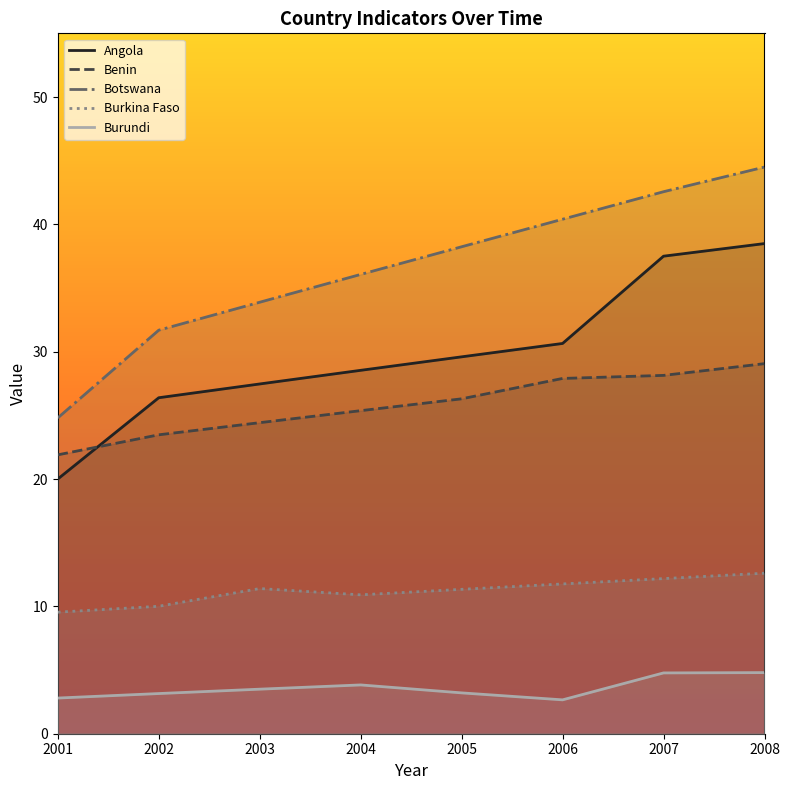

What is the total value across all series at 2006?

113.4